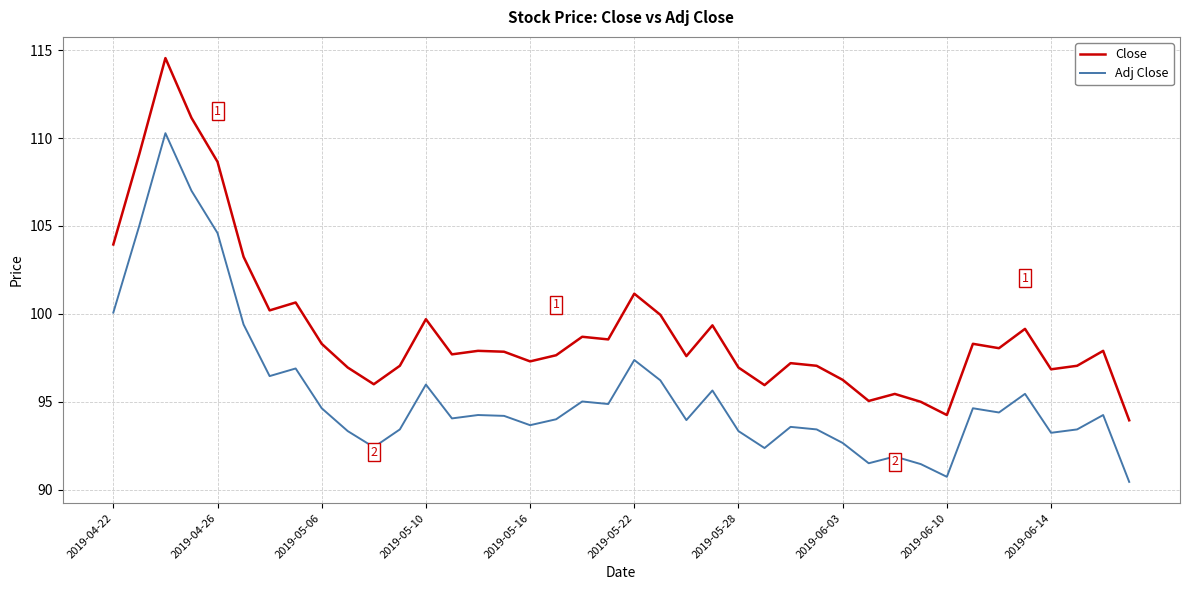

Which series has the largest total across all categories?

Close